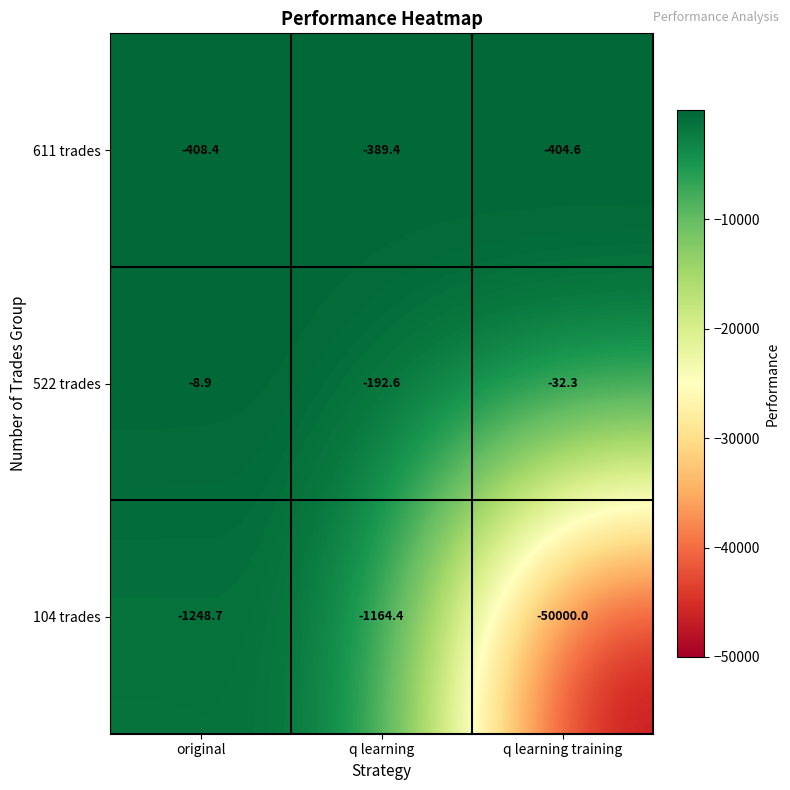

True or false: 522 trades has a value of -258.7 at q learning.

False